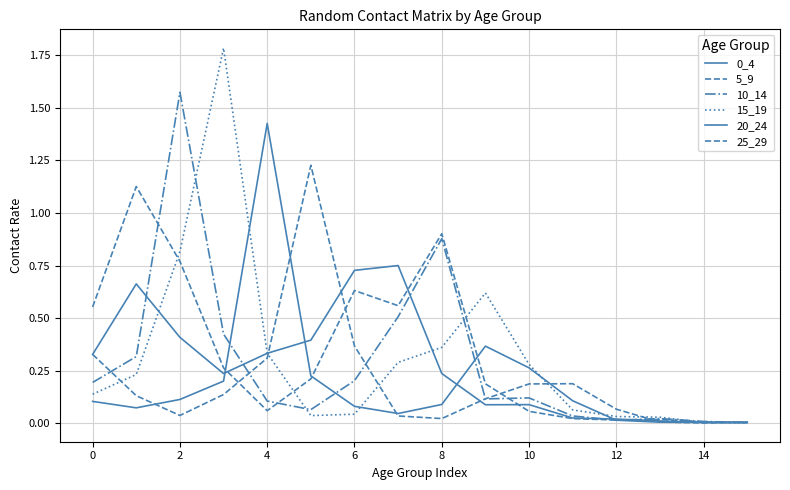

Does the chart display data point markers on the line(s)?

No